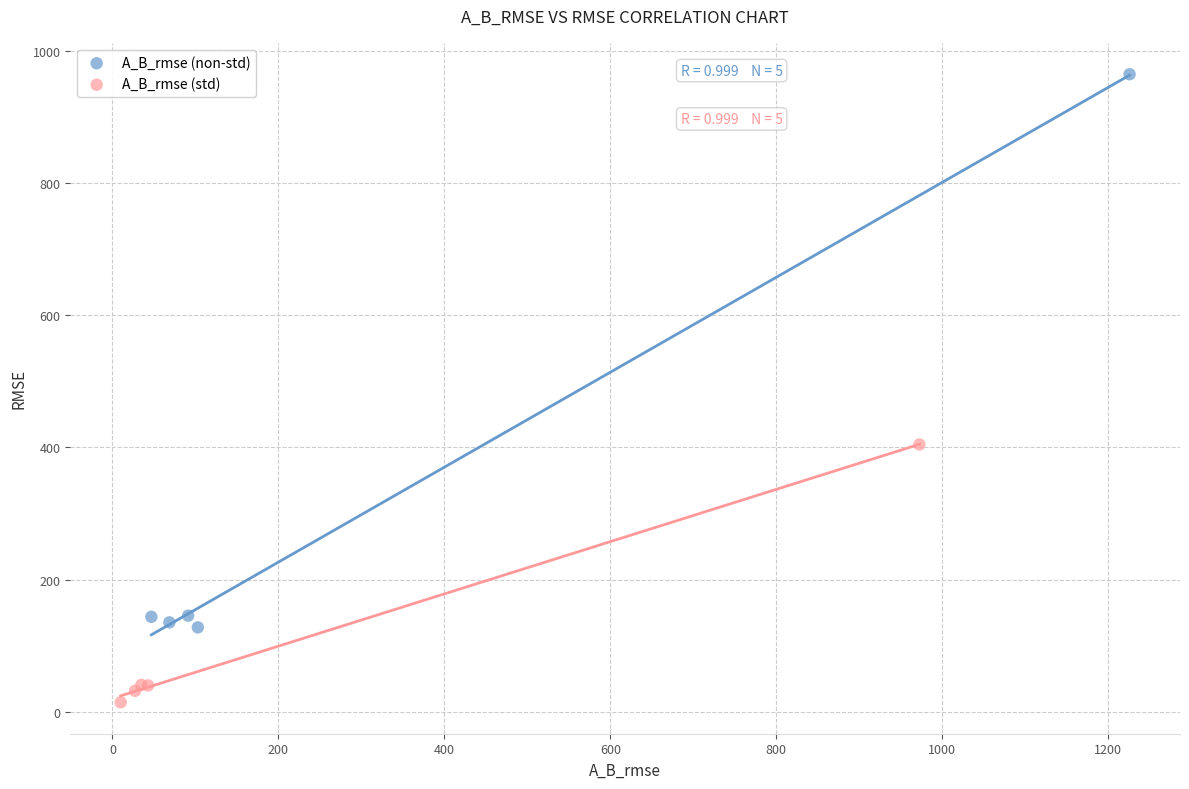

What are all the series names shown in the legend?

A_B_rmse (non-std), A_B_rmse (std)